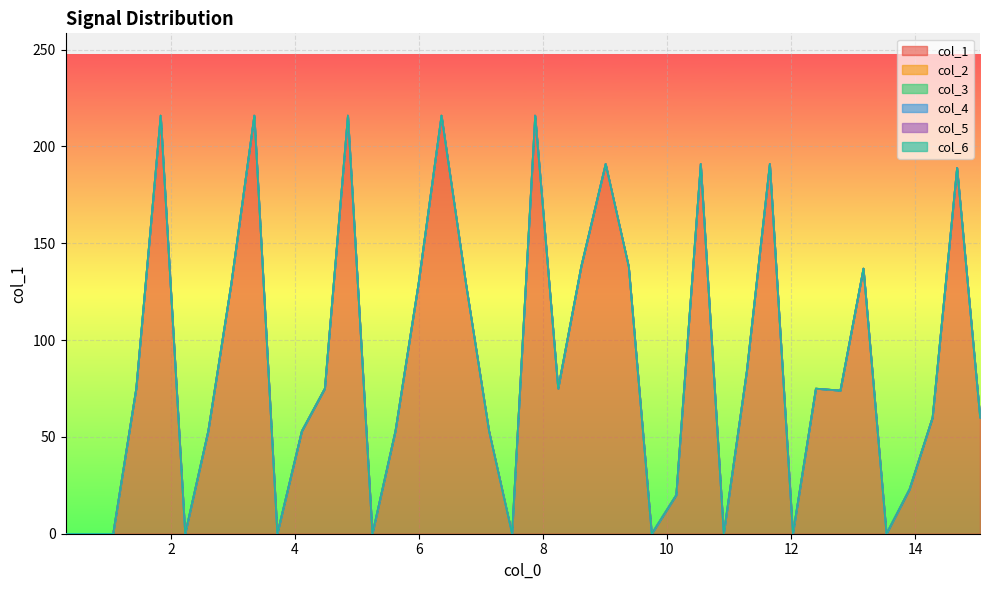

What are all the series names shown in the legend?

col_1, col_2, col_3, col_4, col_5, col_6